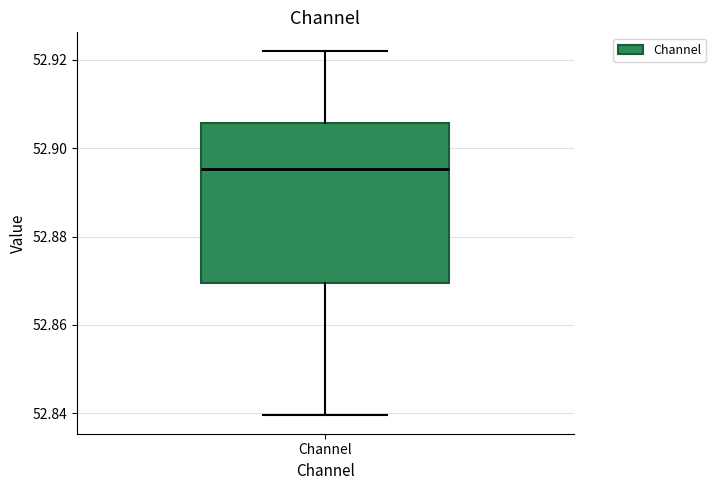

Transcribe this box plot: give where the median line is, the range the box spans, and where the two whiskers end, as read against the y-axis. The values are not printed on the chart, so give them approximately, as read against the axis.

median 52.896, box 52.870 to 52.906, whiskers 52.840 to 52.922